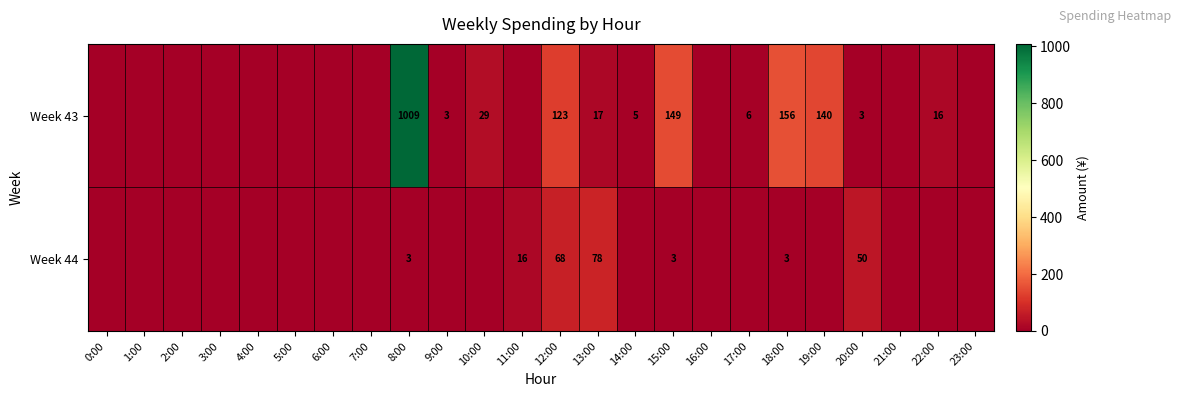

The Week 43 series shows 5 at 20:00. True or false?

False